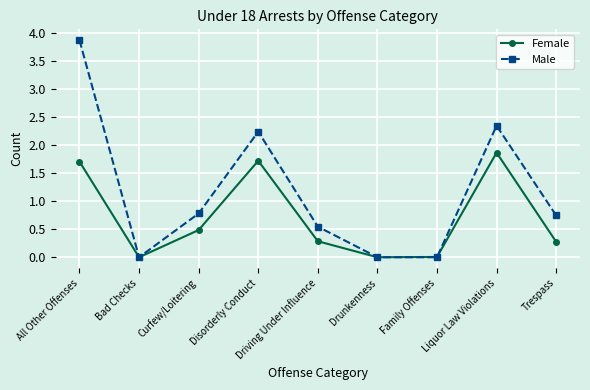

Rank the series by their maximum value, from highest to lowest.

Male, Female